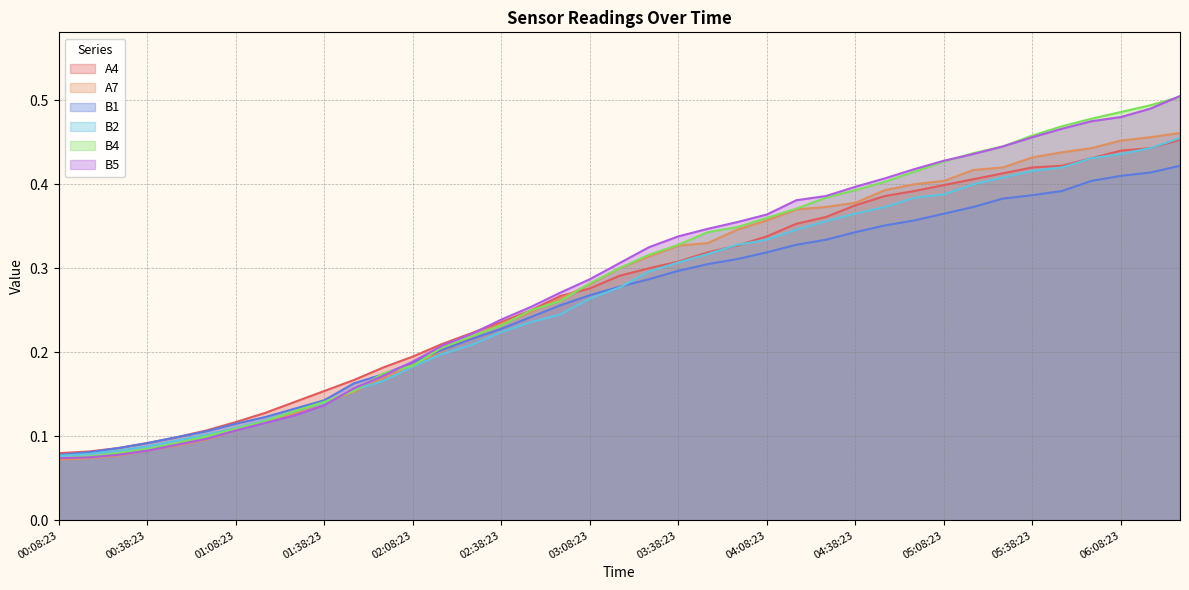

At which label does B5 reach its peak?

06:28:23